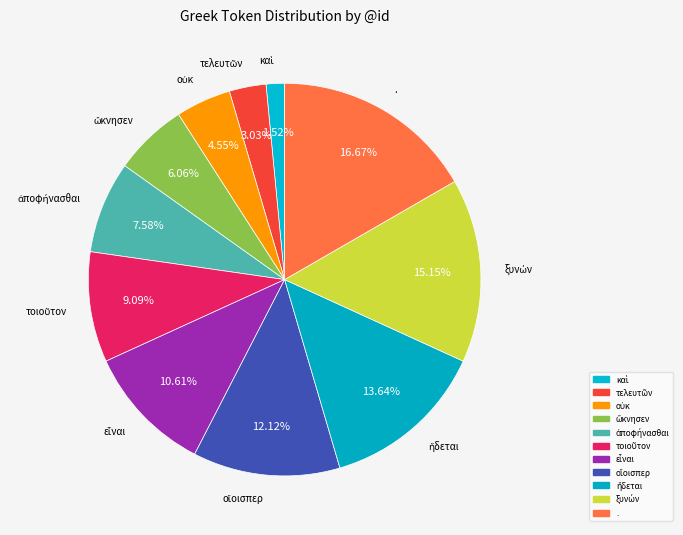

Count the number of slices in the pie.

11